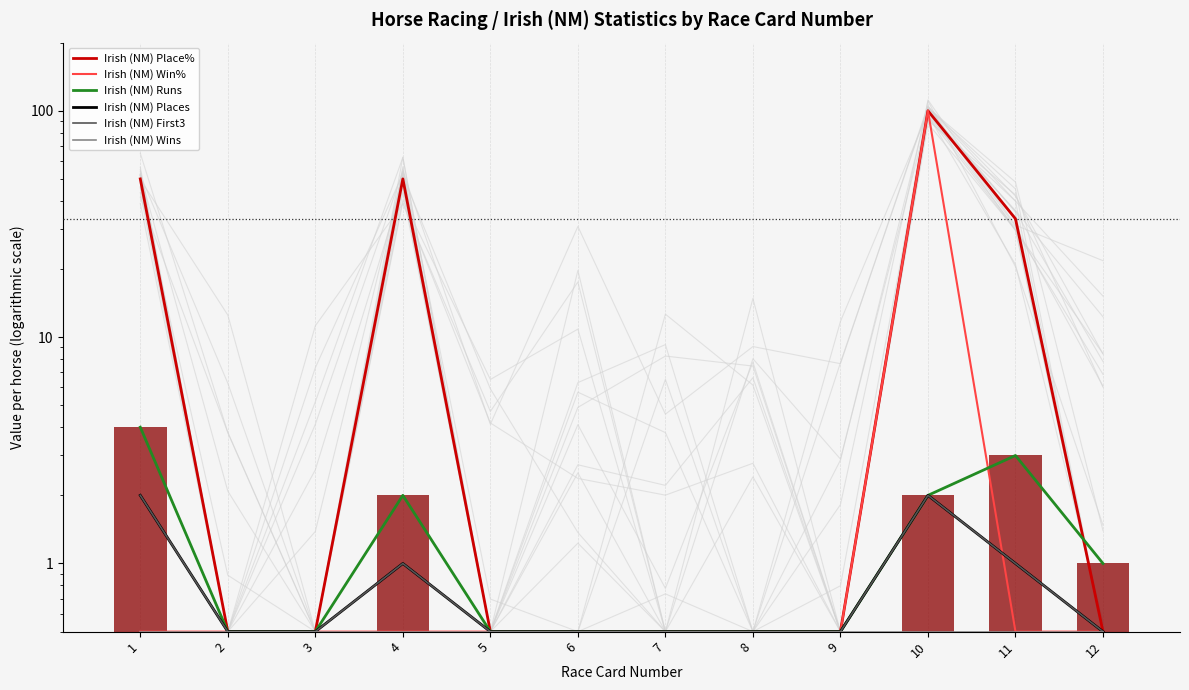

What is the difference between the second highest and minimum values in the Irish (NM) First3 series?

1.5